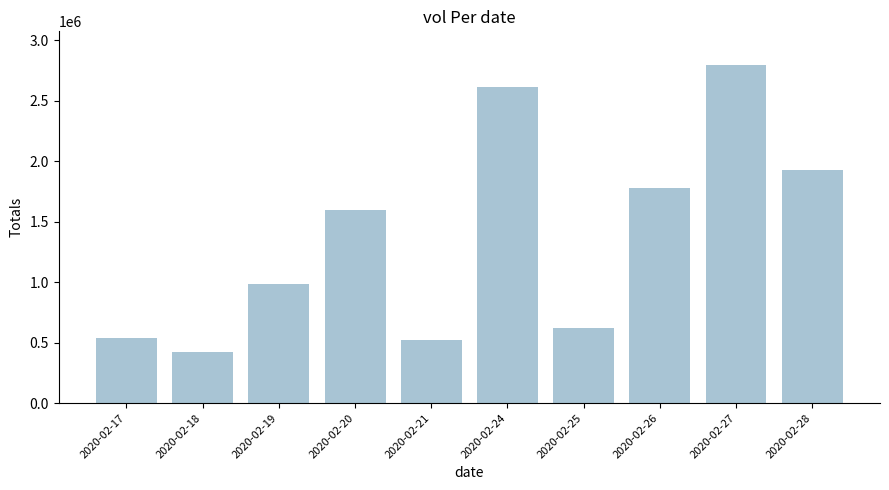

Is it true that the value at 2020-02-19 is 985700?

True